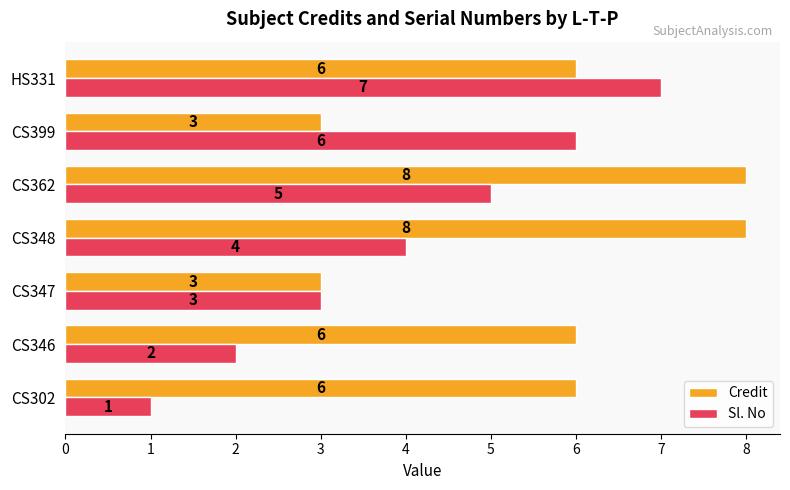

How many Credit values are between 3 and 8?

7